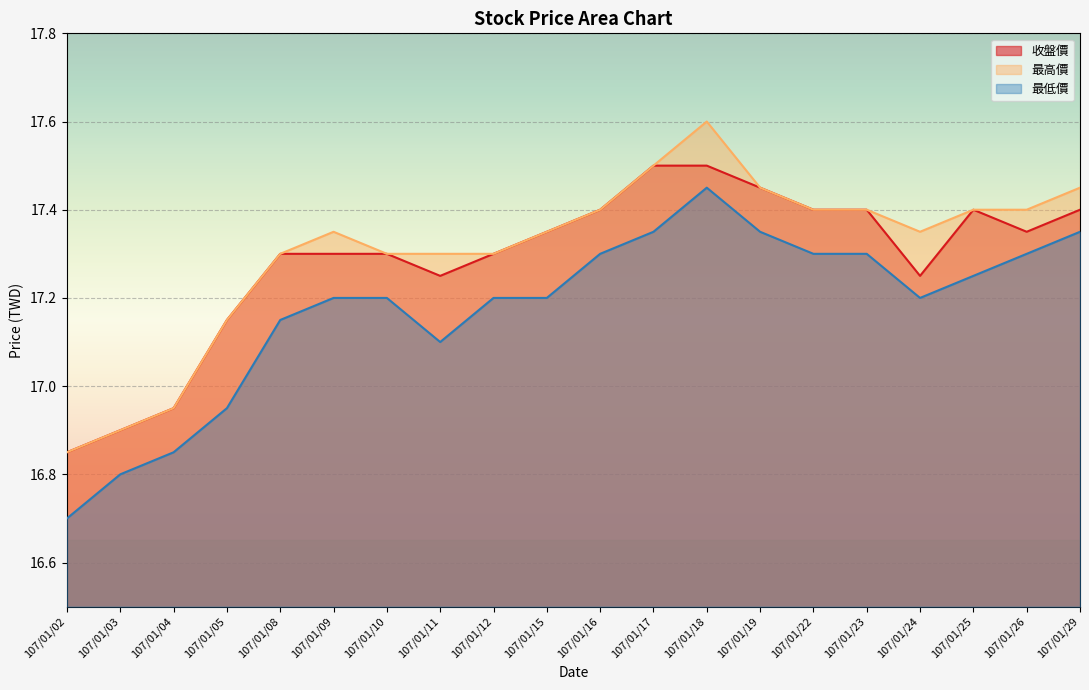

Reading right to left, what are all the values shown in this chart?

收盤價: 107/01/29=17.4	107/01/26=17.4	107/01/25=17.4	107/01/24=17.2	107/01/23=17.4	107/01/22=17.4	107/01/19=17.4	107/01/18=17.5	107/01/17=17.5	107/01/16=17.4	107/01/15=17.4	107/01/12=17.3	107/01/11=17.2	107/01/10=17.3	107/01/09=17.3	107/01/08=17.3	107/01/05=17.1	107/01/04=16.9	107/01/03=16.9	107/01/02=16.9
最高價: 107/01/29=17.4	107/01/26=17.4	107/01/25=17.4	107/01/24=17.4	107/01/23=17.4	107/01/22=17.4	107/01/19=17.4	107/01/18=17.6	107/01/17=17.5	107/01/16=17.4	107/01/15=17.4	107/01/12=17.3	107/01/11=17.3	107/01/10=17.3	107/01/09=17.4	107/01/08=17.3	107/01/05=17.1	107/01/04=16.9	107/01/03=16.9	107/01/02=16.9
最低價: 107/01/29=17.4	107/01/26=17.3	107/01/25=17.2	107/01/24=17.2	107/01/23=17.3	107/01/22=17.3	107/01/19=17.4	107/01/18=17.4	107/01/17=17.4	107/01/16=17.3	107/01/15=17.2	107/01/12=17.2	107/01/11=17.1	107/01/10=17.2	107/01/09=17.2	107/01/08=17.1	107/01/05=16.9	107/01/04=16.9	107/01/03=16.8	107/01/02=16.7